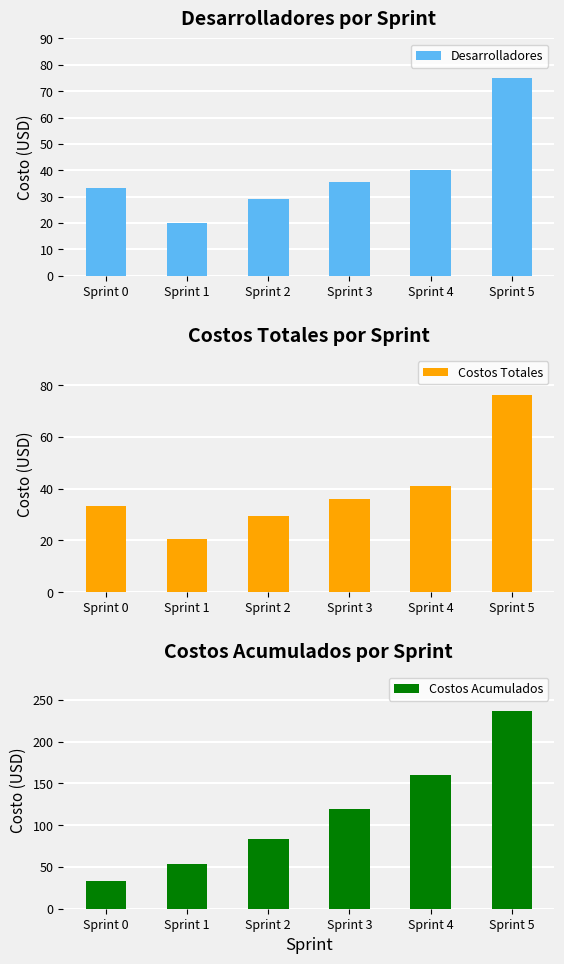

What is the minimum value shown in the chart?

20.1